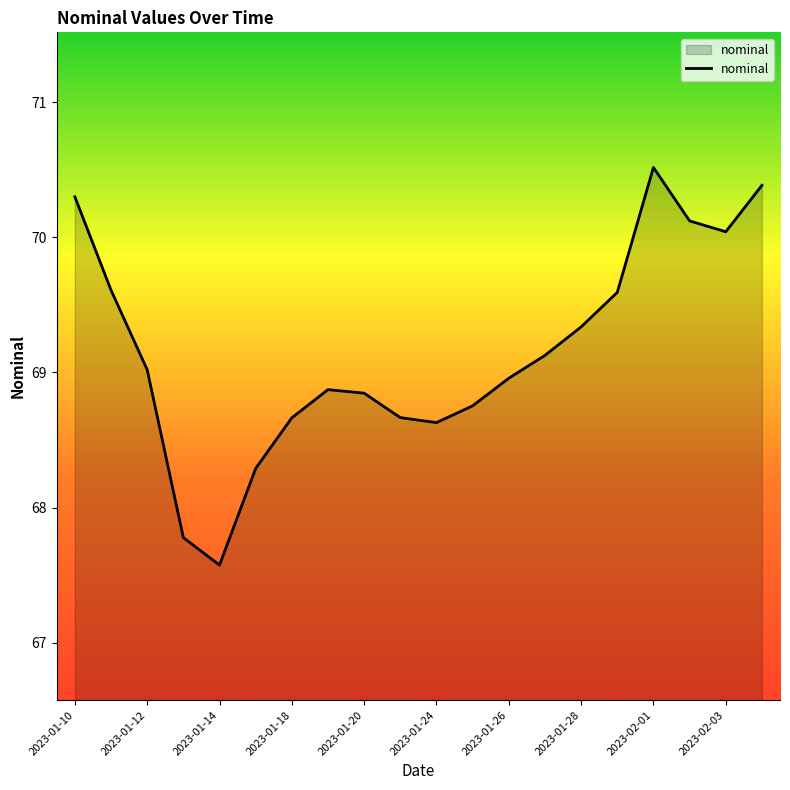

How many interior local peaks (higher than both neighbors) does the data have?

2